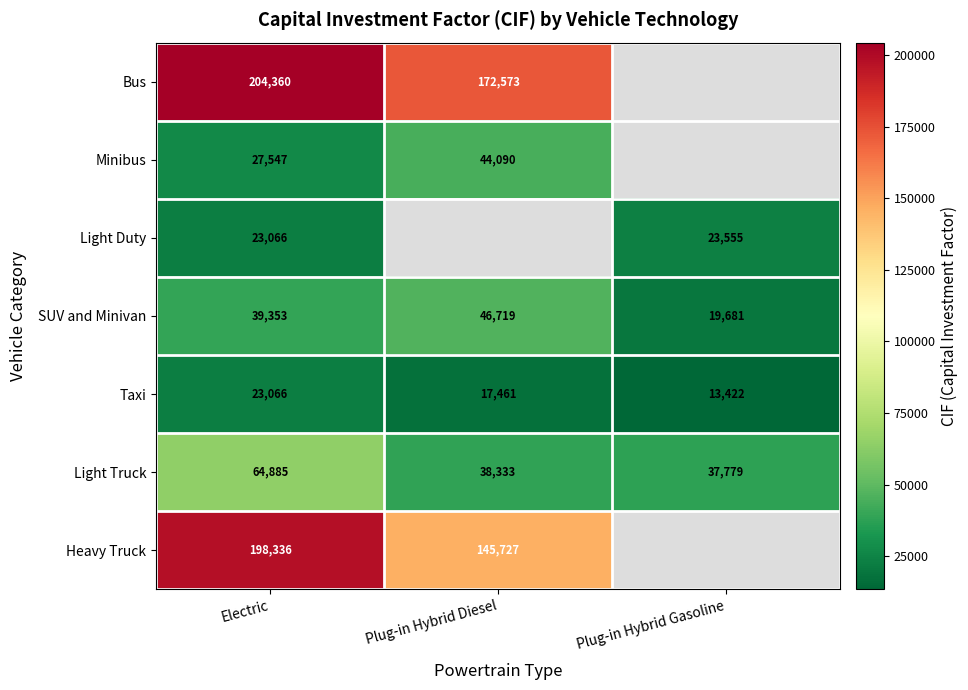

Is the value of Bus at Electric greater than the value of Taxi at Plug-in Hybrid Diesel?

Yes